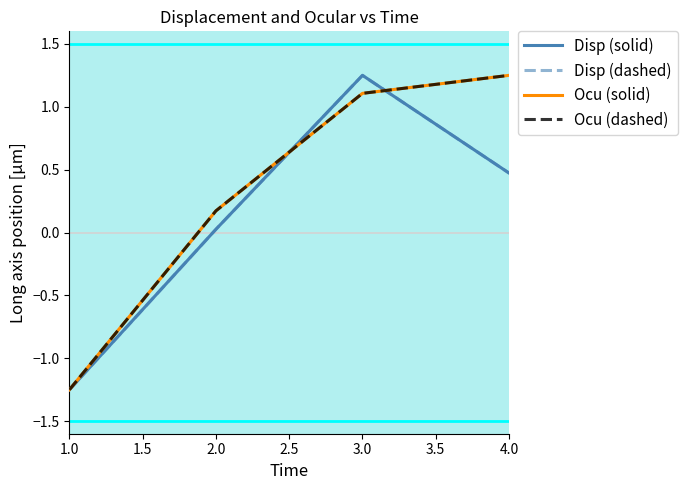

Does the chart have visible grid lines?

No